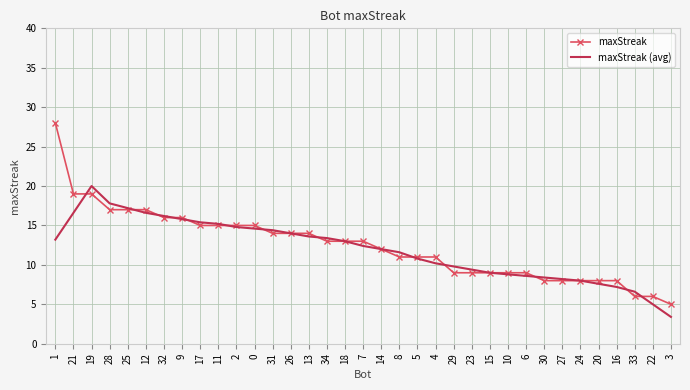

Reading left to right, extract all data points from this chart.

maxStreak: 1=28.0	21=19.0	19=19.0	28=17.0	25=17.0	12=17.0	32=16.0	9=16.0	17=15.0	11=15.0	2=15.0	0=15.0	31=14.0	26=14.0	13=14.0	34=13.0	18=13.0	7=13.0	14=12.0	8=11.0	5=11.0	4=11.0	29=9.0	23=9.0	15=9.0	10=9.0	6=9.0	30=8.0	27=8.0	24=8.0	20=8.0	16=8.0	33=6.0	22=6.0	3=5.0
maxStreak (avg): 1=13.2	21=16.6	19=20.0	28=17.8	25=17.2	12=16.6	32=16.2	9=15.8	17=15.4	11=15.2	2=14.8	0=14.6	31=14.4	26=14.0	13=13.6	34=13.4	18=13.0	7=12.4	14=12.0	8=11.6	5=10.8	4=10.2	29=9.8	23=9.4	15=9.0	10=8.8	6=8.6	30=8.4	27=8.2	24=8.0	20=7.6	16=7.2	33=6.6	22=5.0	3=3.4